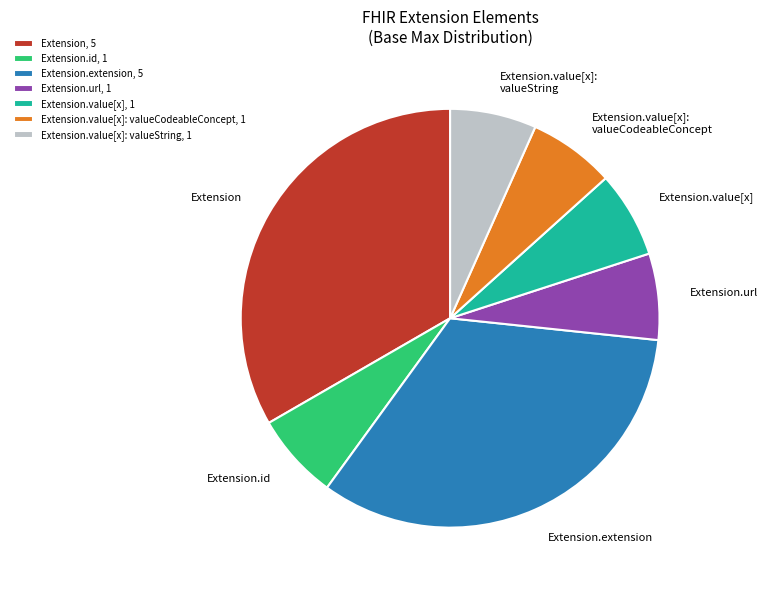

Is it true that Extension.extension is 33% of the pie?

True